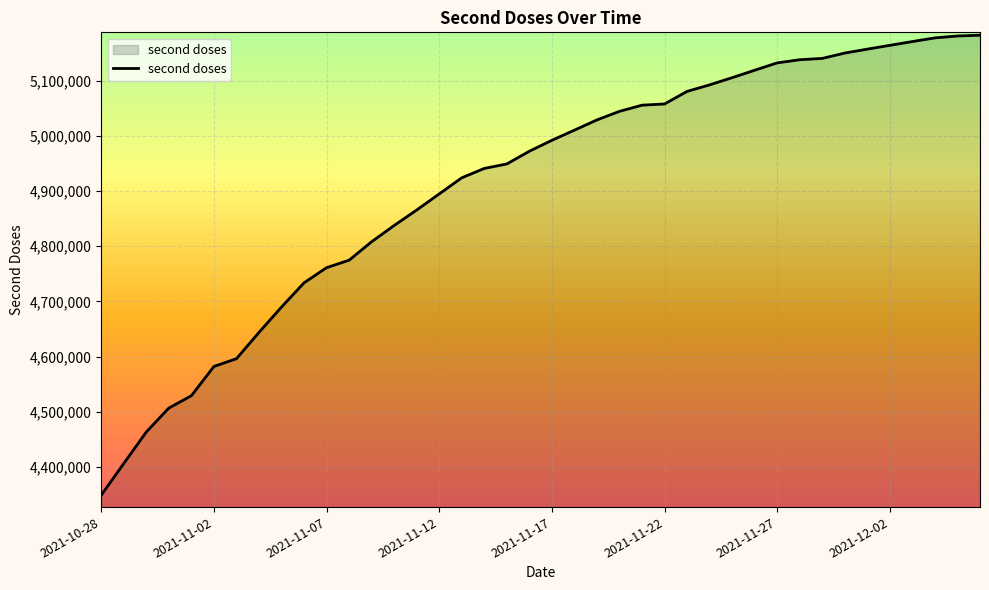

What is the smallest value displayed?

4348900